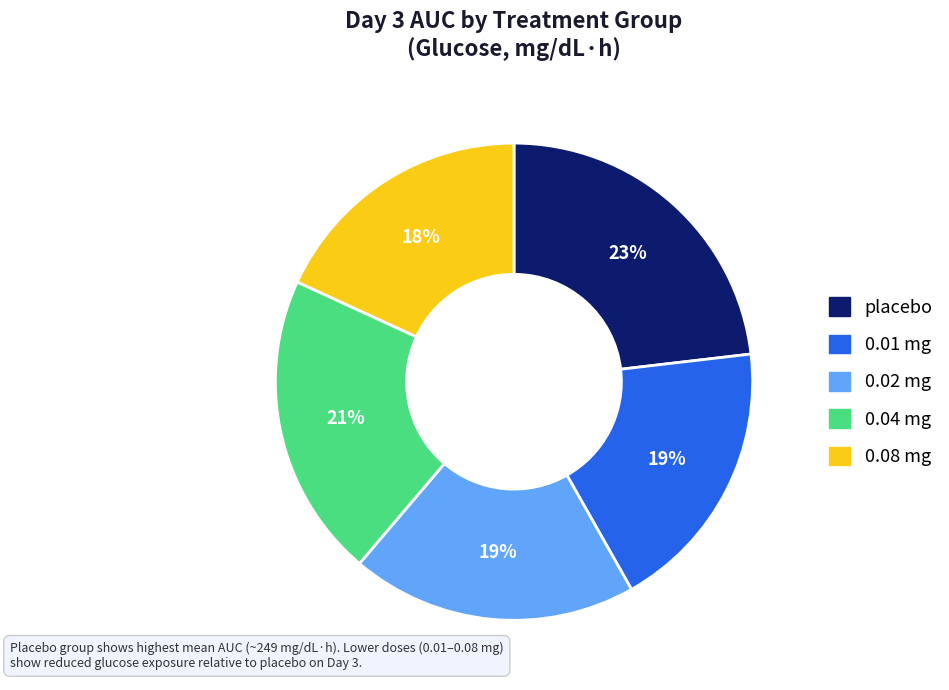

Is the sum of placebo and 0.01 mg greater than half?

No